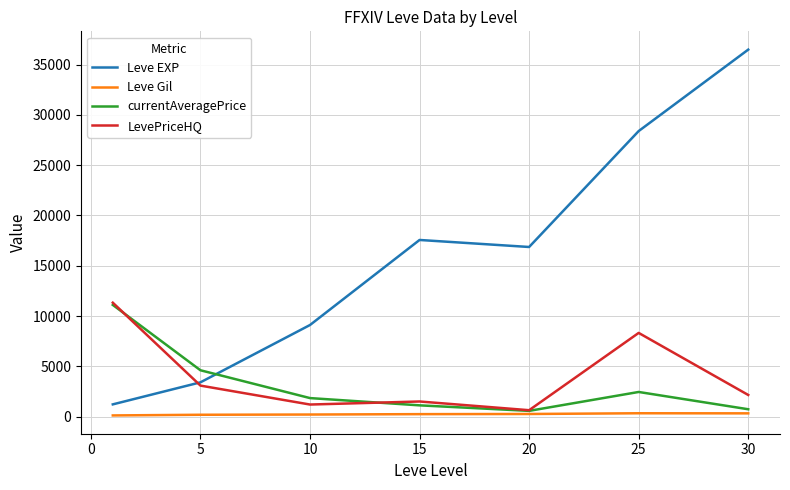

What is the difference between the maximum and minimum values in the currentAveragePrice series?

10536.7